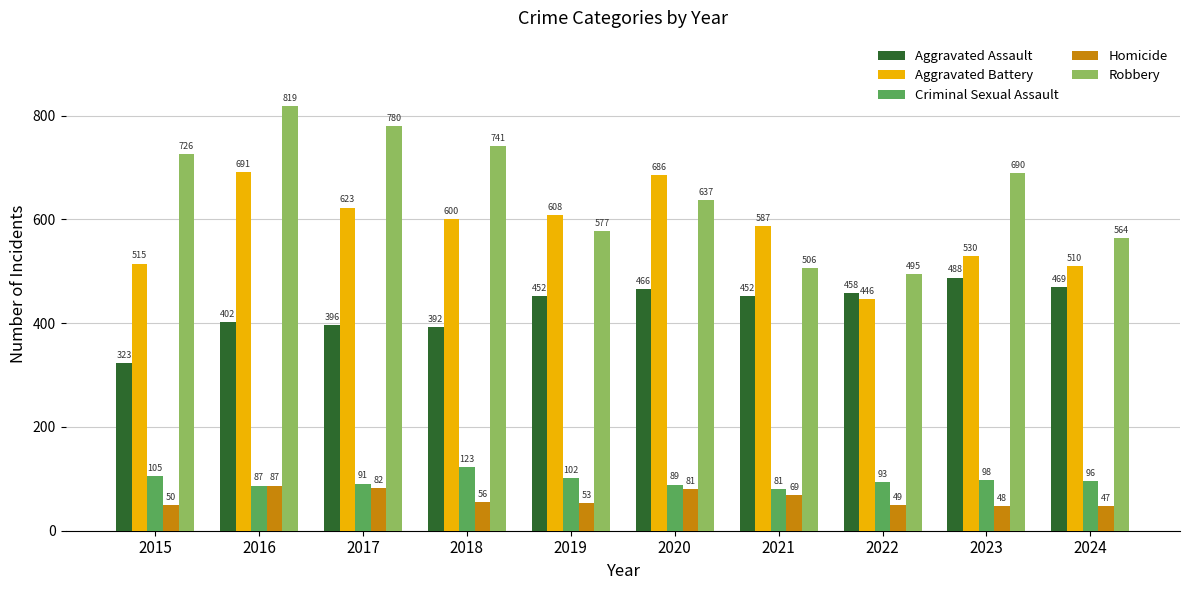

At which label does Aggravated Battery first exceed 600?

2016